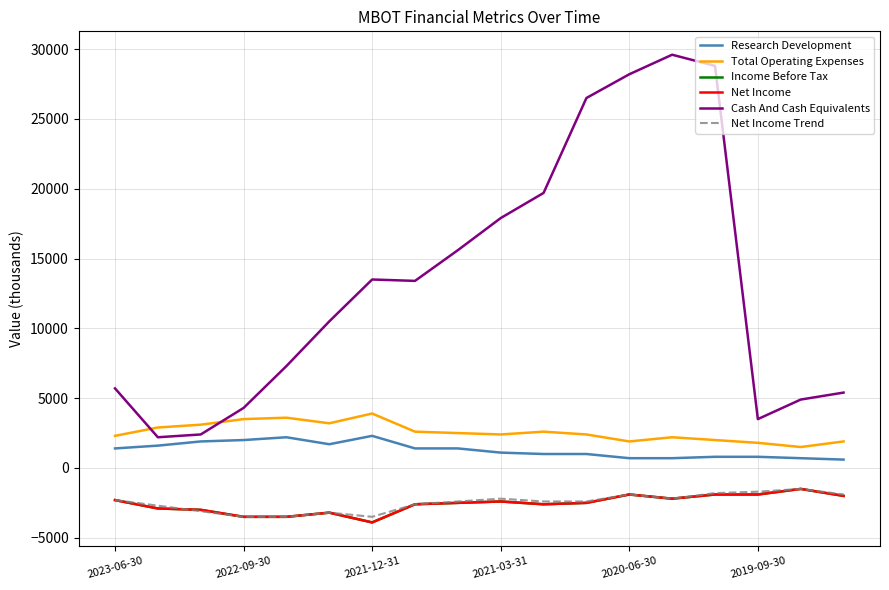

Does the chart display data point markers on the line(s)?

No